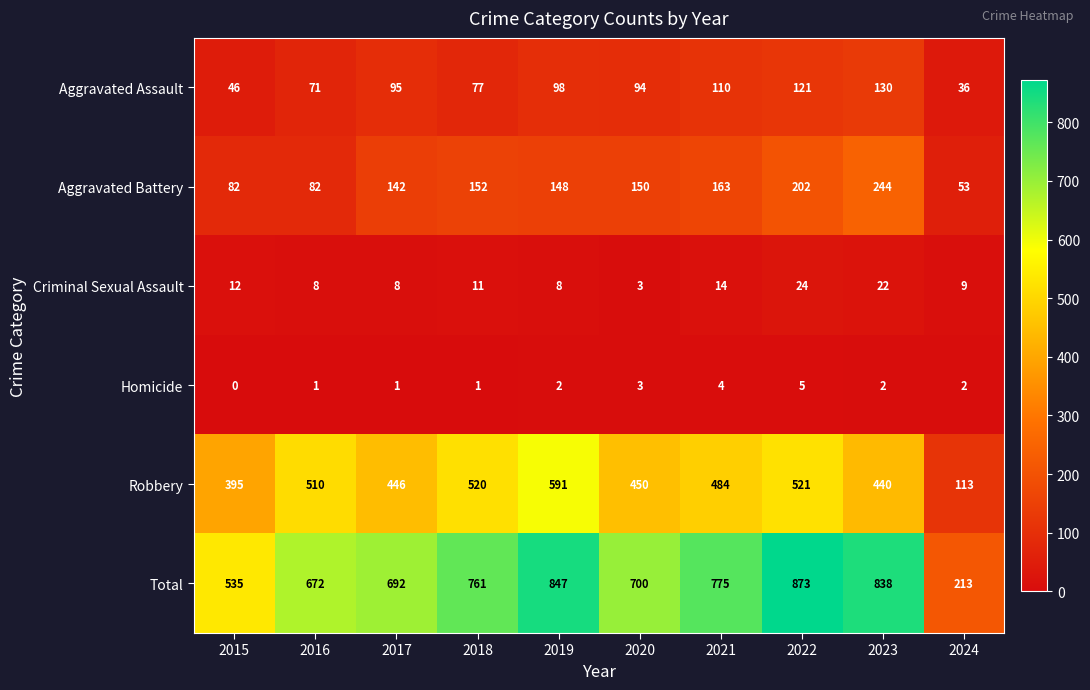

At how many categories does at least one series exceed 371?

9